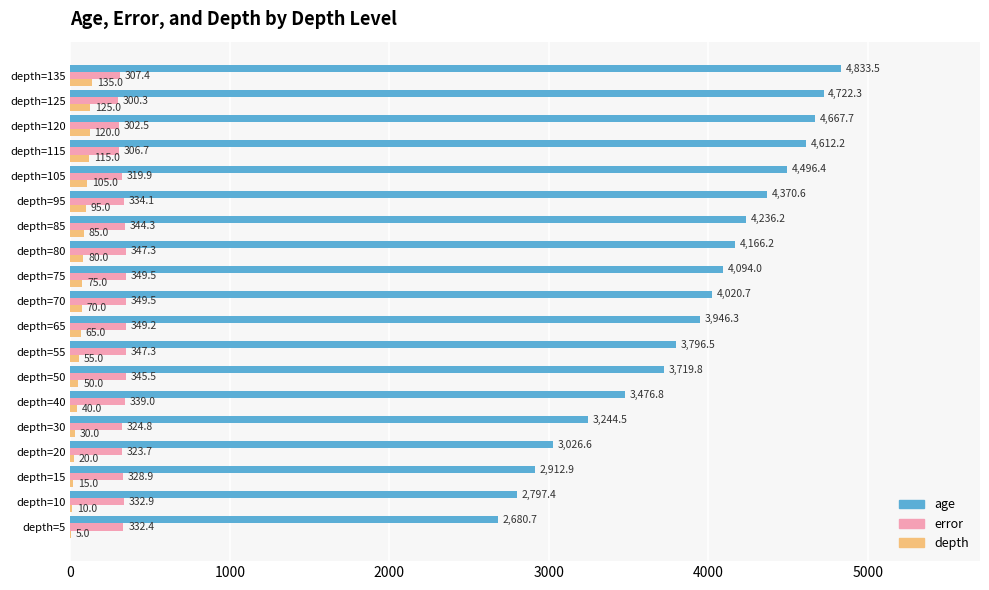

Which series changed the most between depth=30 and depth=105?

age